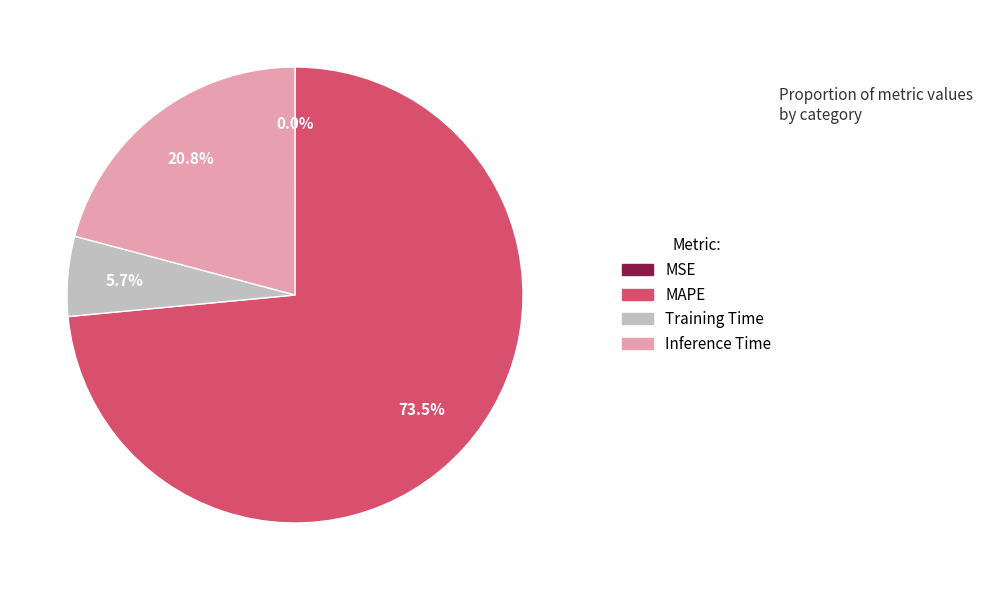

Is there a majority slice in this chart?

Yes